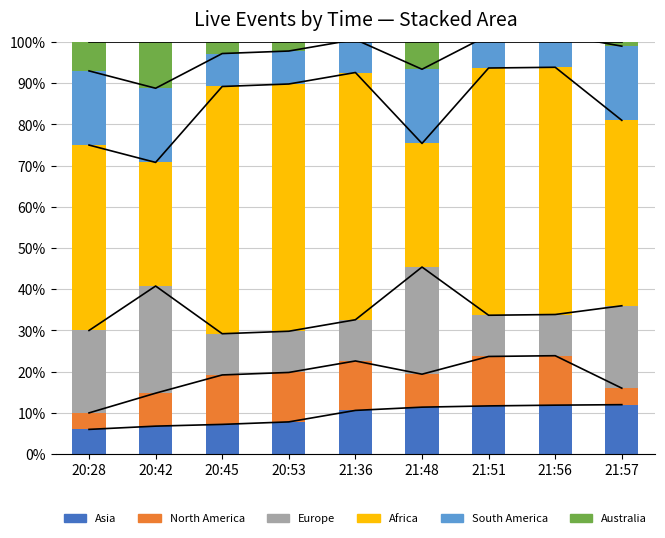

Which series has the largest range (max minus min)?

Africa